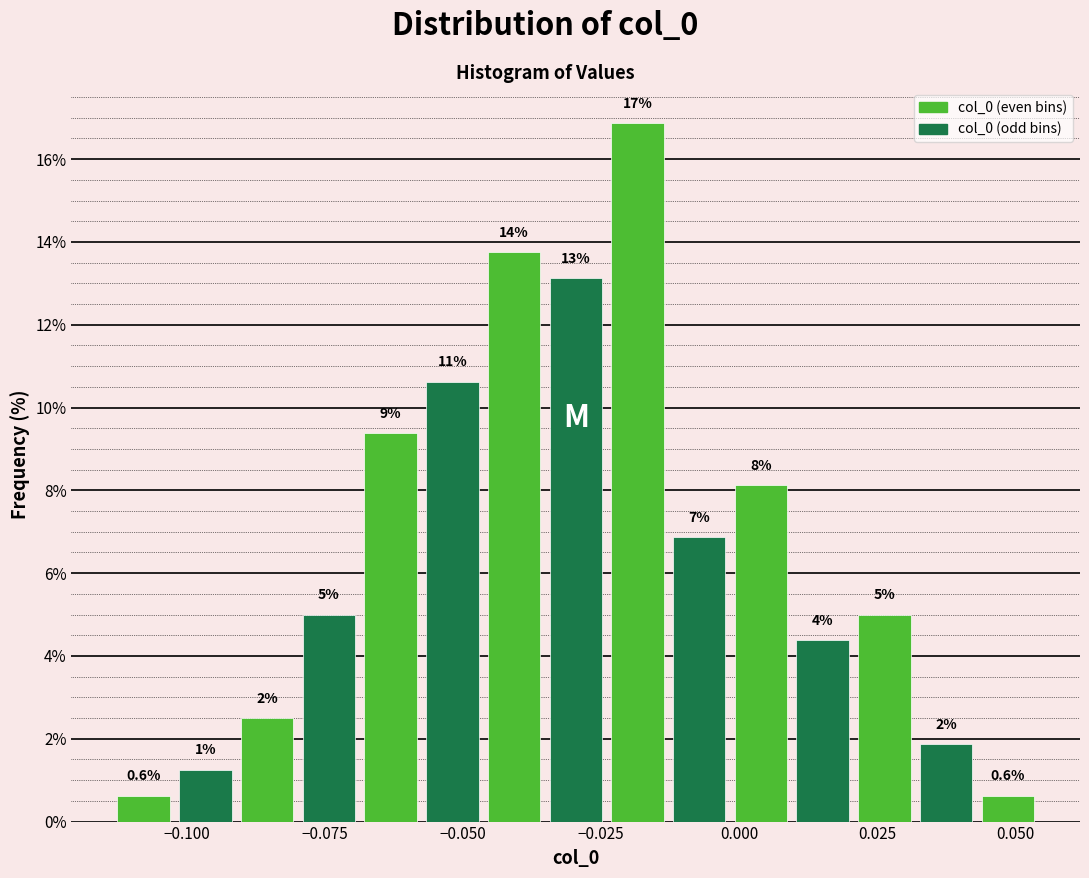

Around what value on the x-axis is the tallest bar? Give the approximate position of its centre, as read against the axis.

-0.020